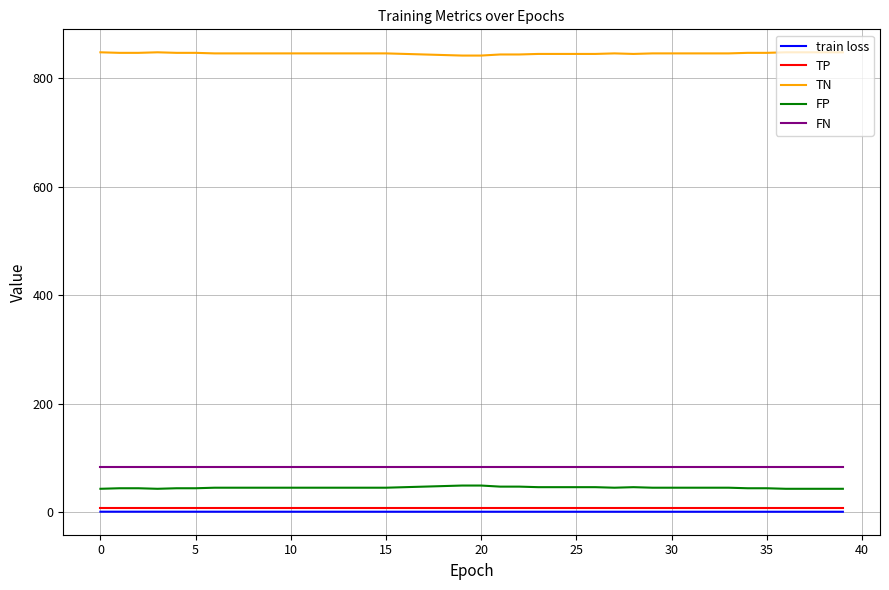

True or false: TN and TP intersect in this chart.

False